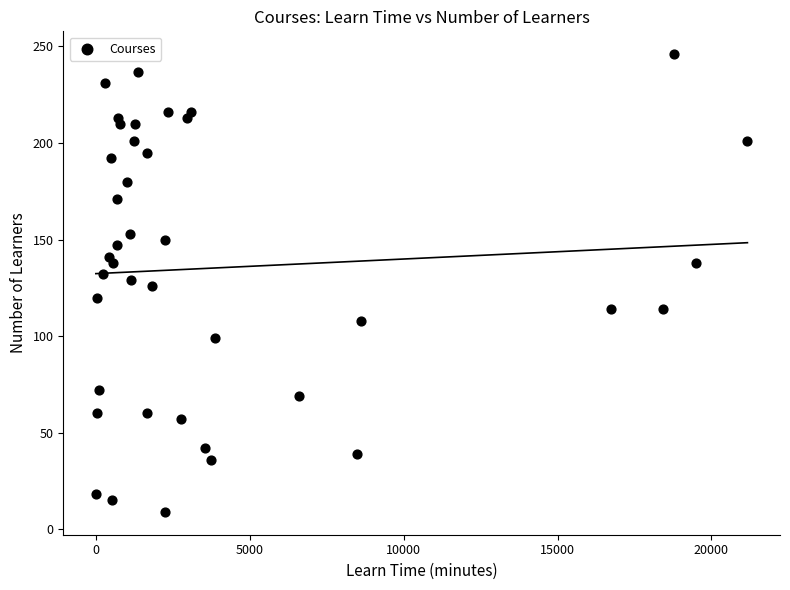

What is the range of X values (max minus min)?

21168